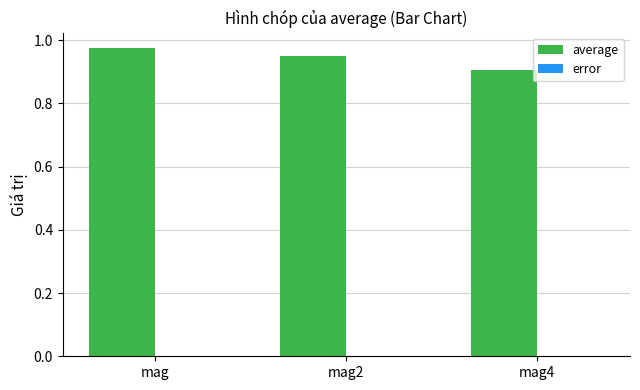

Which category has the highest value across all series?

mag